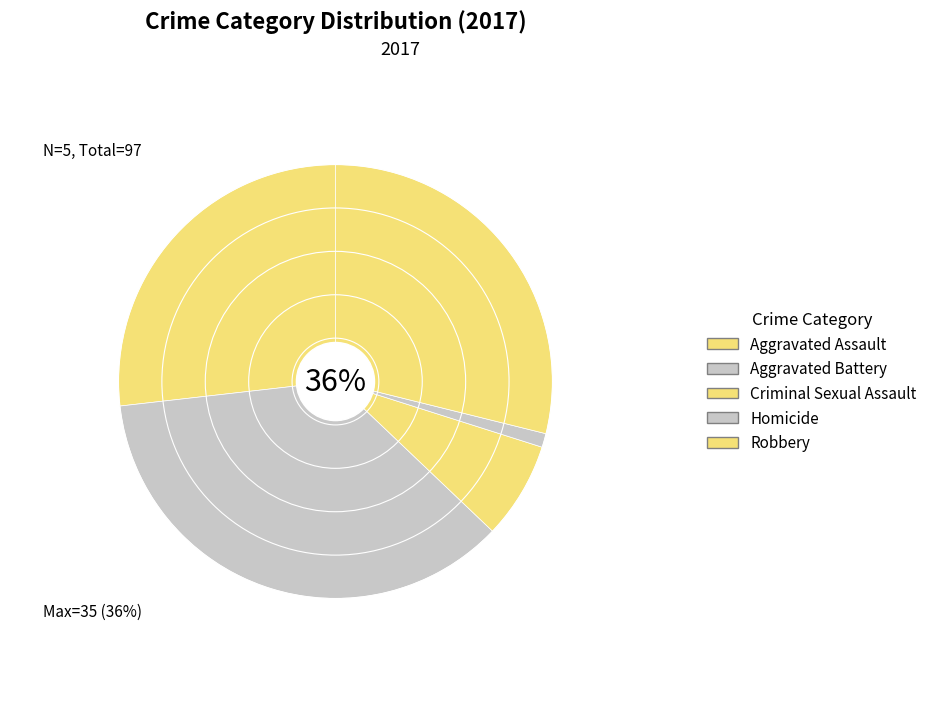

Which slice is the largest?

Aggravated Battery